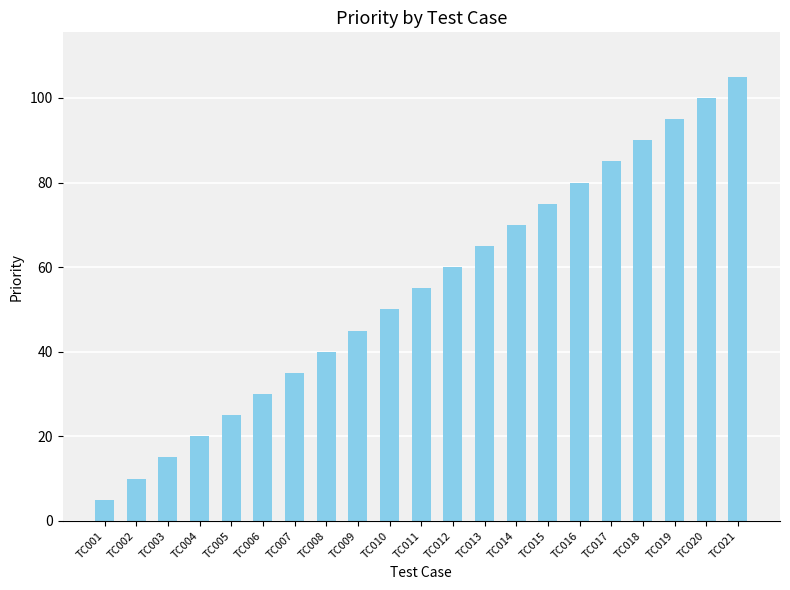

What is the maximum value shown in the chart?

105